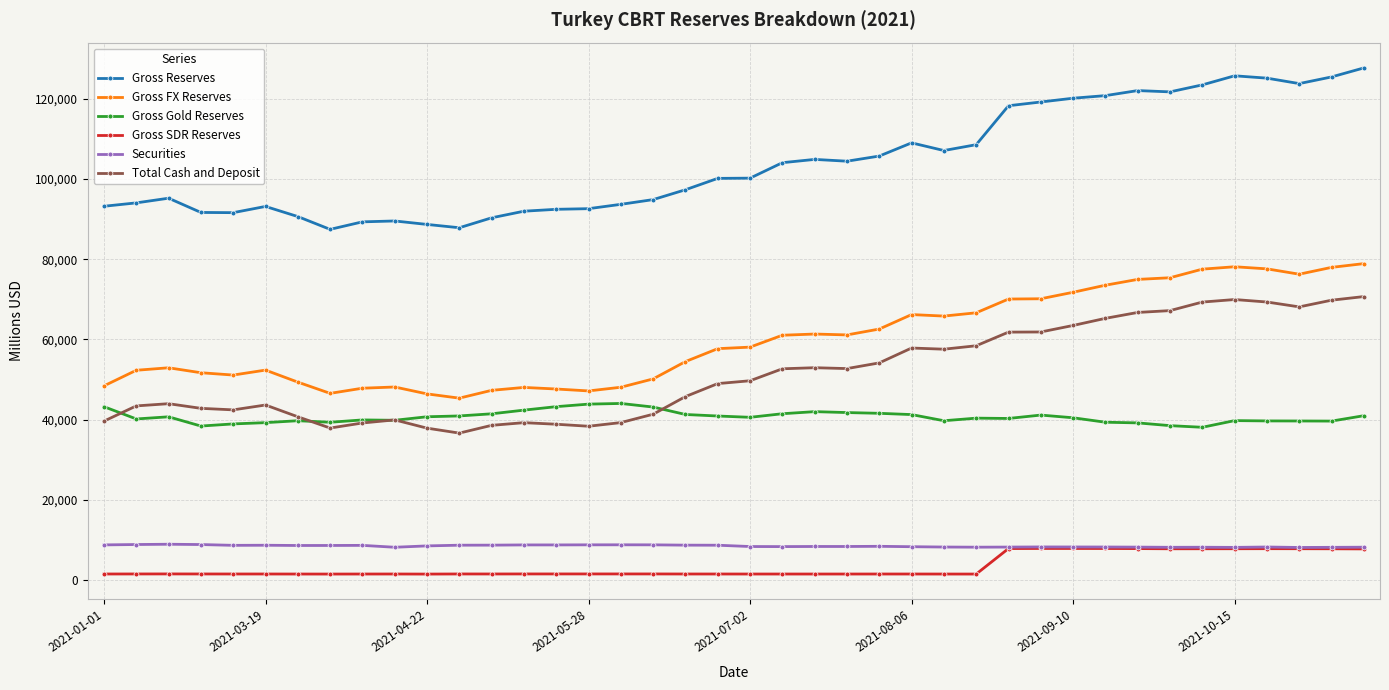

What is the value of the Gross Reserves point at the 1st from the left?

93206.0